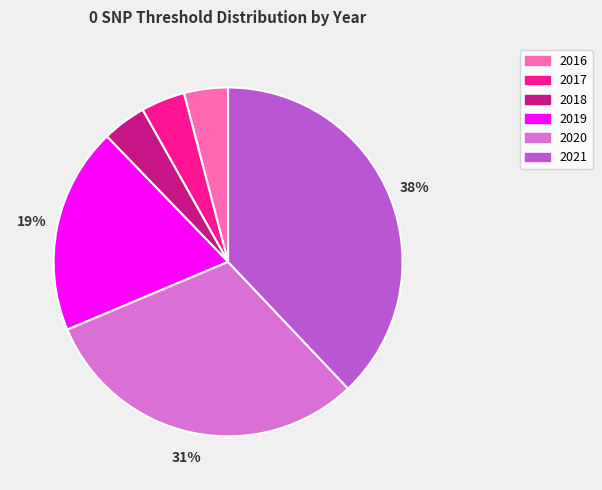

To the nearest percent, what is the difference between the largest and smallest slice percentages?

34%